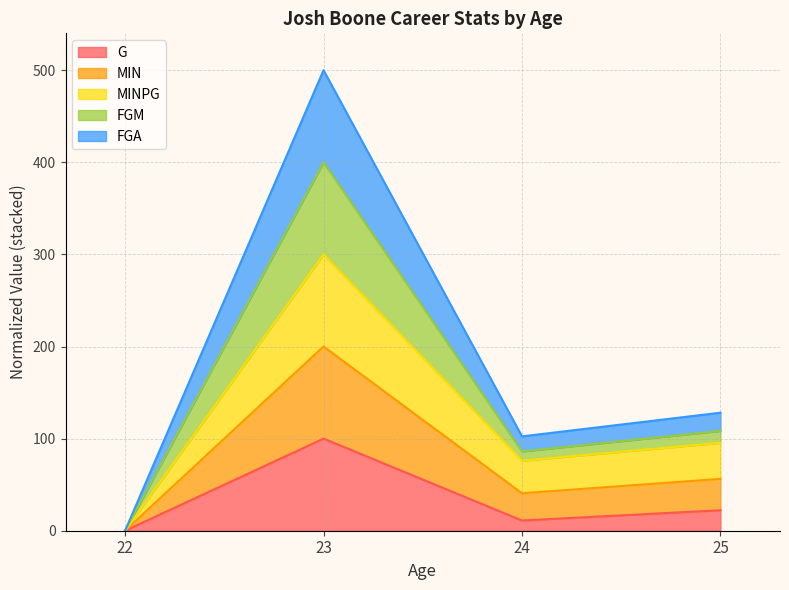

Rank the categories by G value from lowest to highest.

22, 24, 25, 23